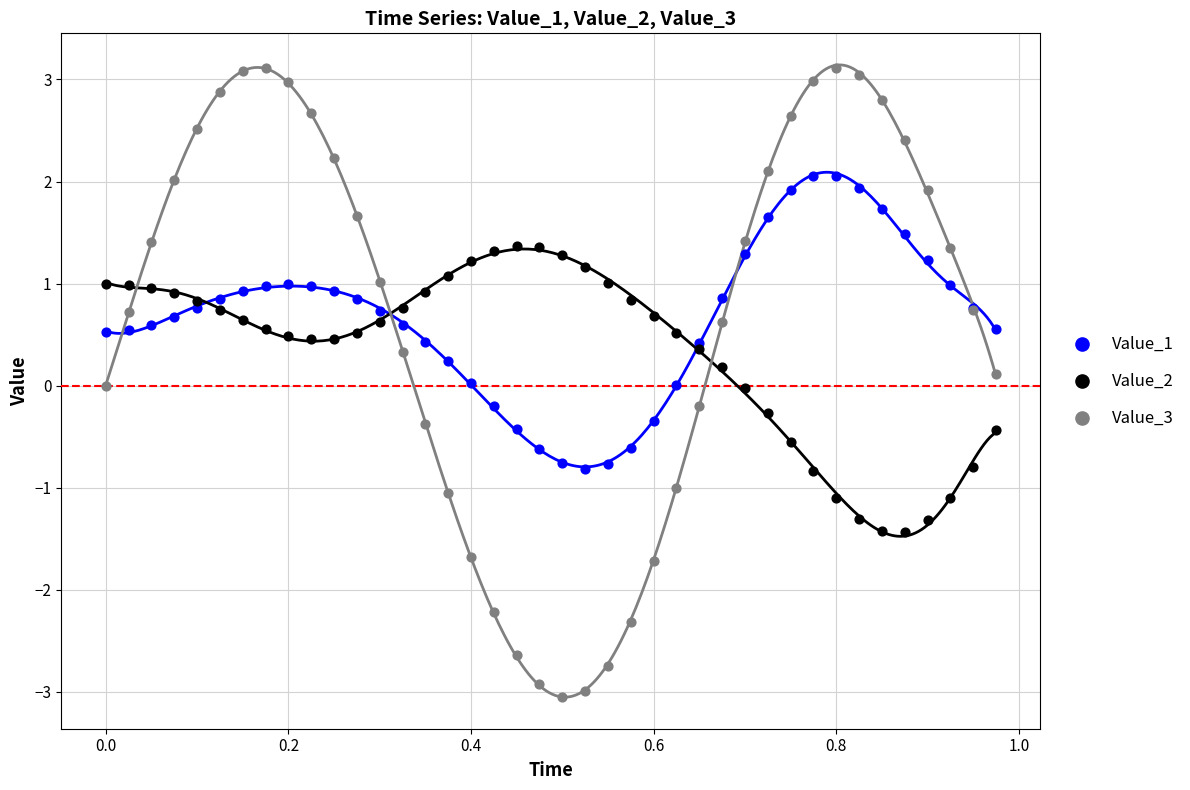

What are all the series names shown in the legend?

Value_1, Value_2, Value_3